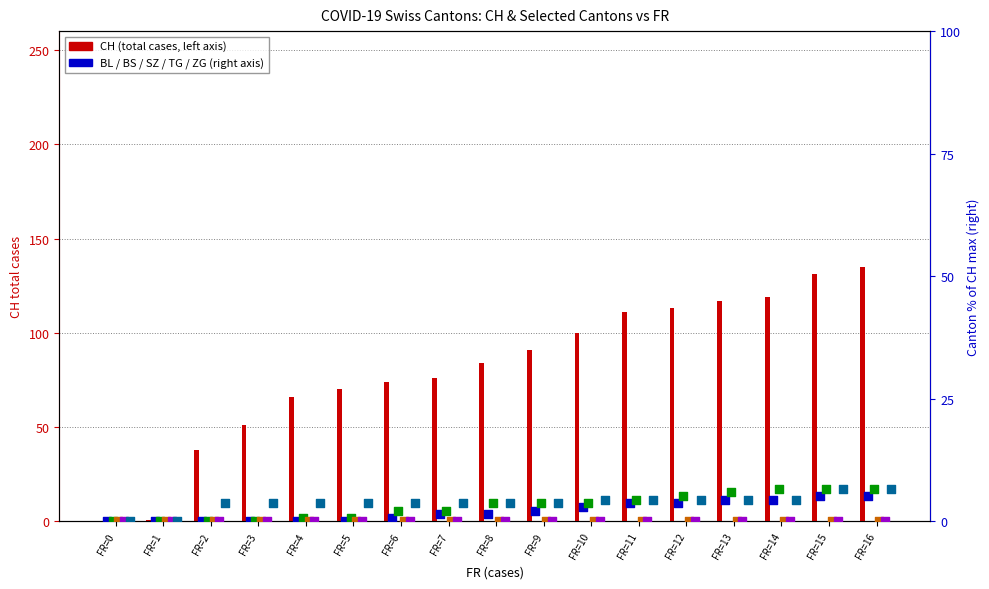

At how many categories does at least one series exceed 37?

15